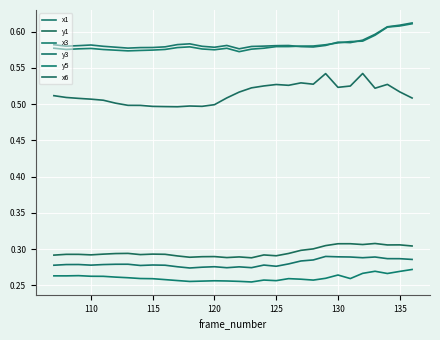

Where is the first local minimum for x3?

110